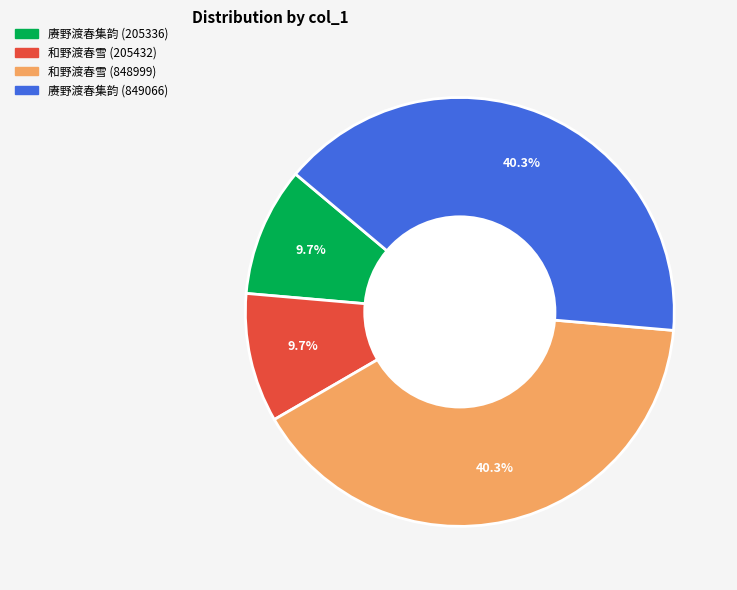

How many segments does this pie chart have?

4